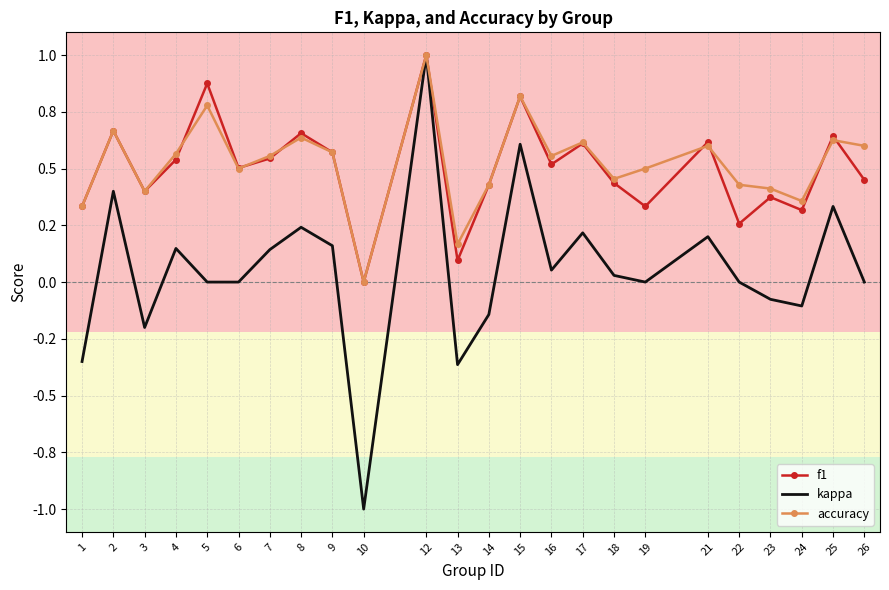

What are all the series names shown in the legend?

f1, kappa, accuracy